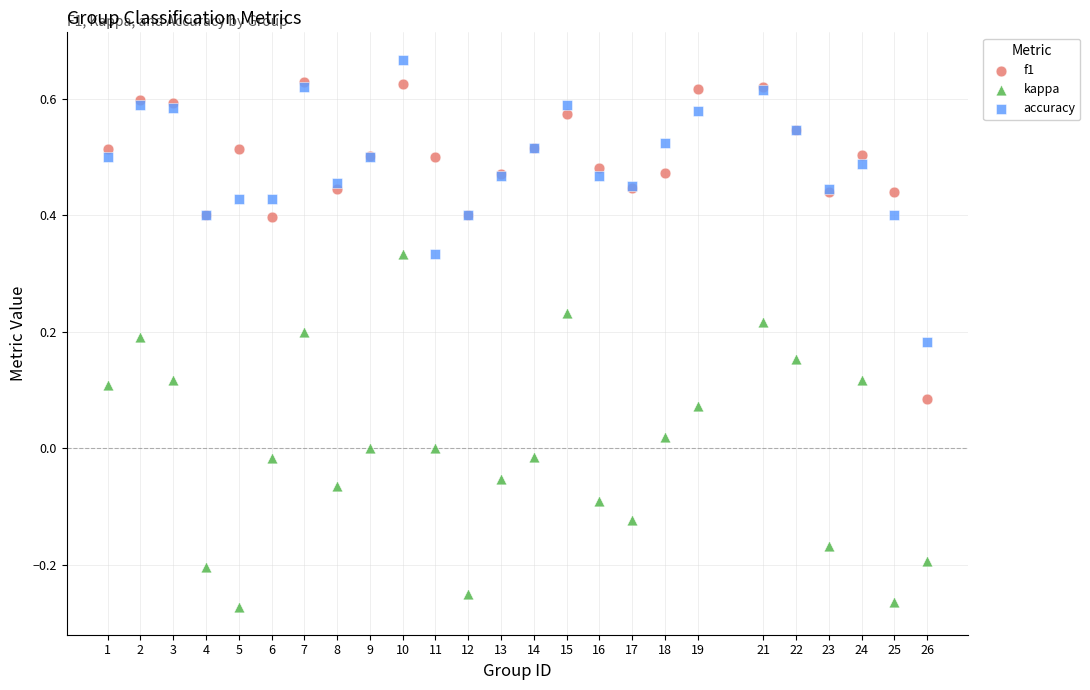

What are all the series names shown in the legend?

f1, kappa, accuracy